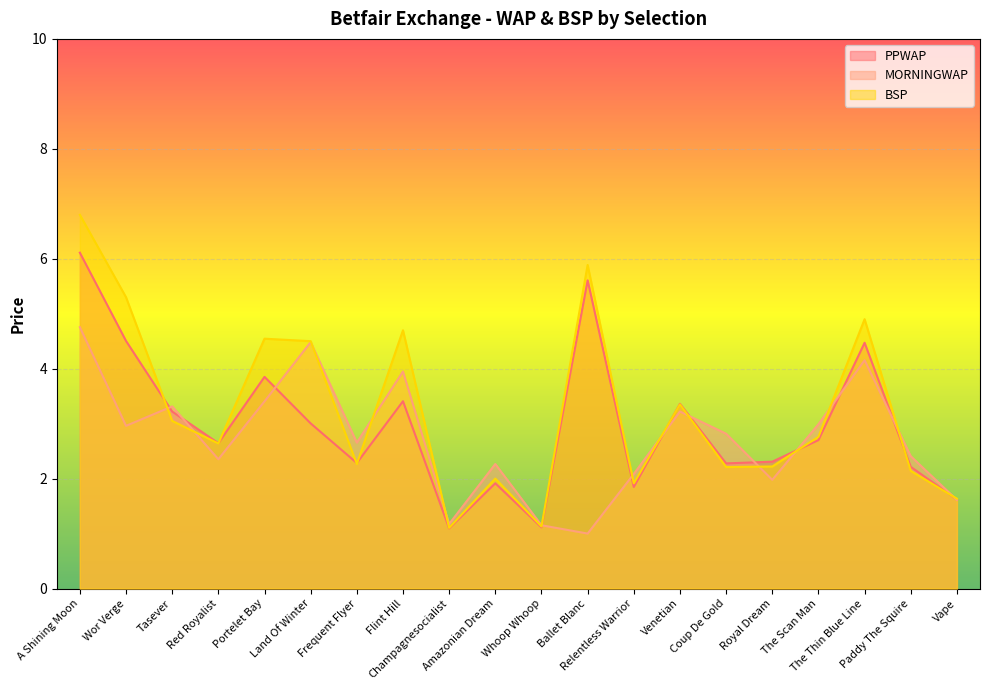

Which series has the largest total across all categories?

BSP